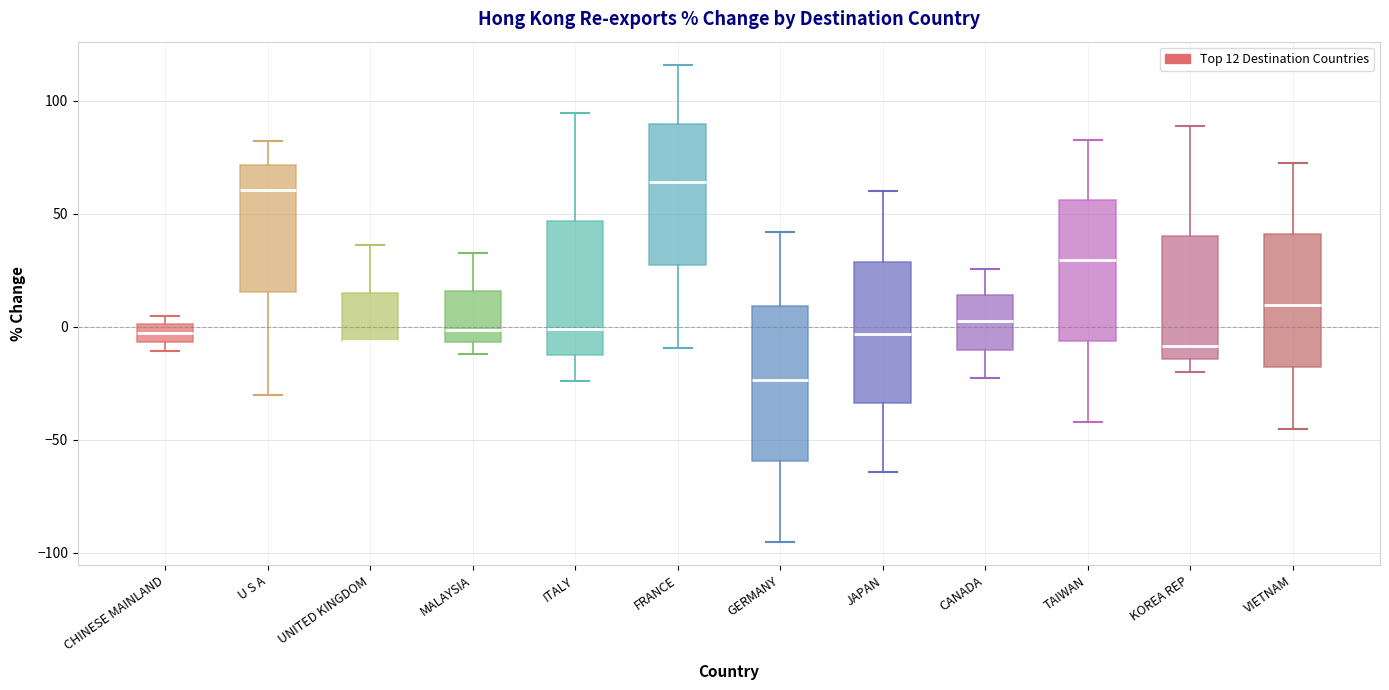

Reading left to right, transcribe this box plot: for each box, give where its median line is, the range the box spans, and where its two whiskers end, as read against the y-axis. The values are not printed on the chart, so give them approximately, as read against the axis.

CHINESE MAINLAND: median -5 (inside the box), box -5 to 0, whiskers -10 to 5
U S A: median 60, box 15 to 70, whiskers -30 to 80
UNITED KINGDOM: median -5 (drawn on the box's lower edge), box -5 to 15, whiskers -5 to 35
MALAYSIA: median 0, box -5 to 15, whiskers -10 to 35
ITALY: median 0, box -10 to 45, whiskers -25 to 95
FRANCE: median 65, box 25 to 90, whiskers -10 to 115
GERMANY: median -25, box -60 to 10, whiskers -95 to 40
JAPAN: median -5, box -35 to 30, whiskers -65 to 60
CANADA: median 0, box -10 to 15, whiskers -25 to 25
TAIWAN: median 30, box -5 to 55, whiskers -40 to 85
KOREA REP: median -10, box -15 to 40, whiskers -20 to 90
VIETNAM: median 10, box -20 to 40, whiskers -45 to 70